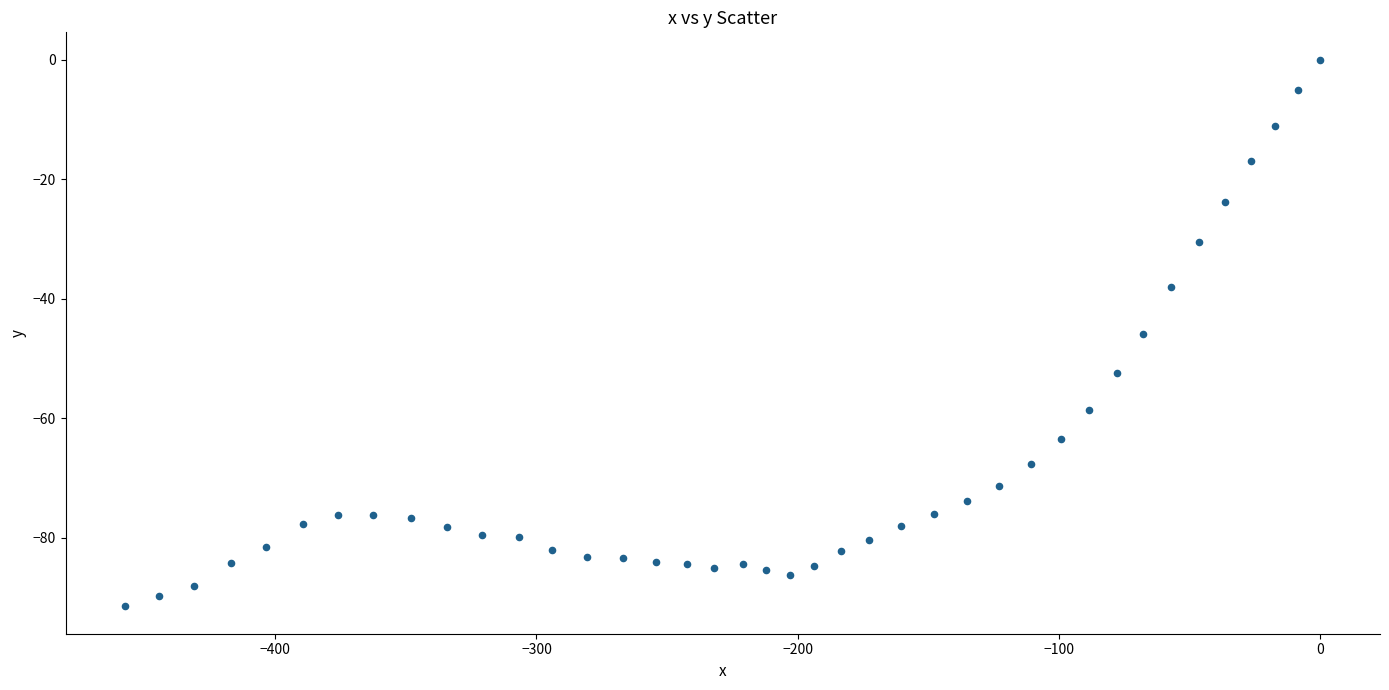

What is the range of X values (max minus min)?

457.4